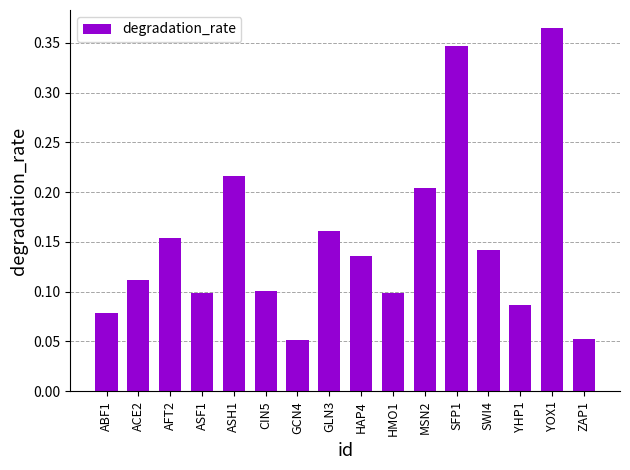

How many values are between 0 and 1?

16